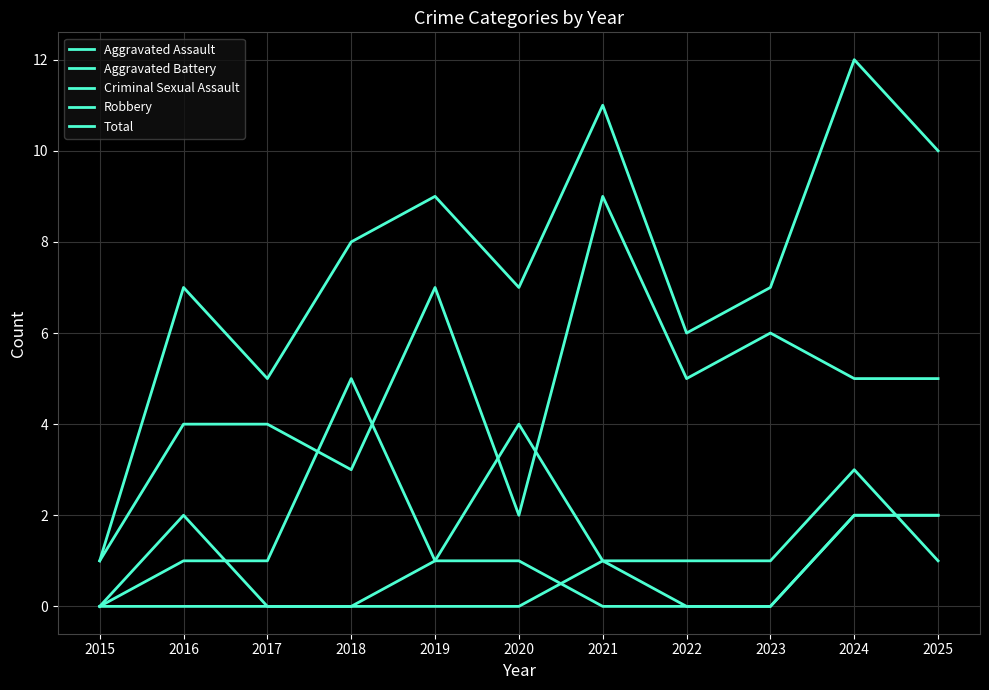

Rank the series by their maximum value, from highest to lowest.

Total, Robbery, Aggravated Battery, Aggravated Assault, Criminal Sexual Assault